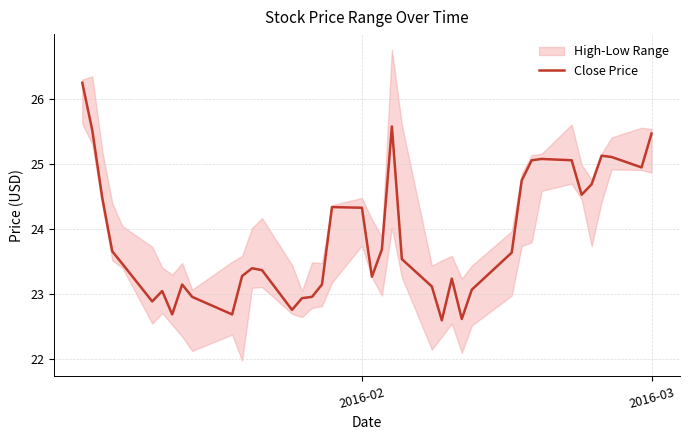

What is the minimum value for Close Price?

22.6